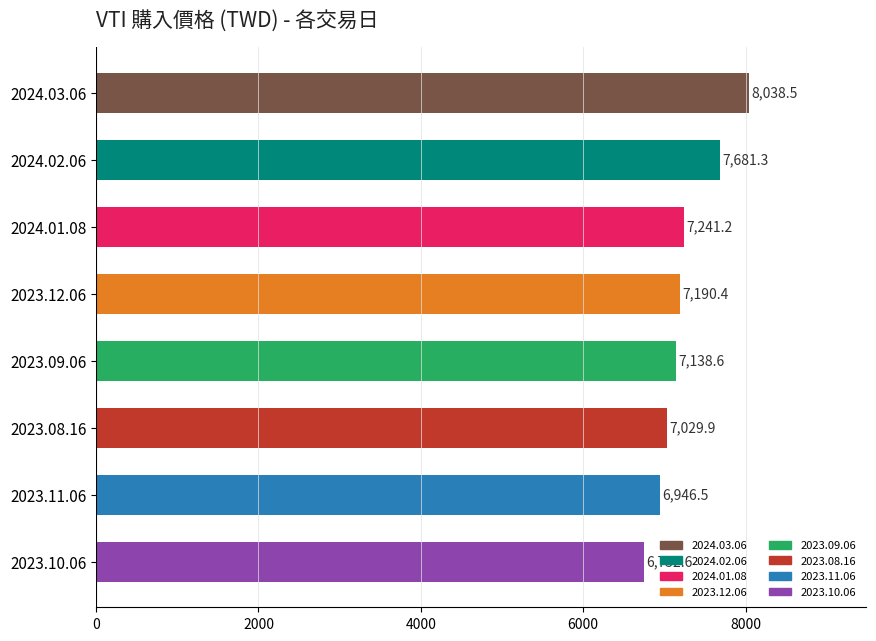

Is it true that the value at 2023.08.16 is 12352.5?

False